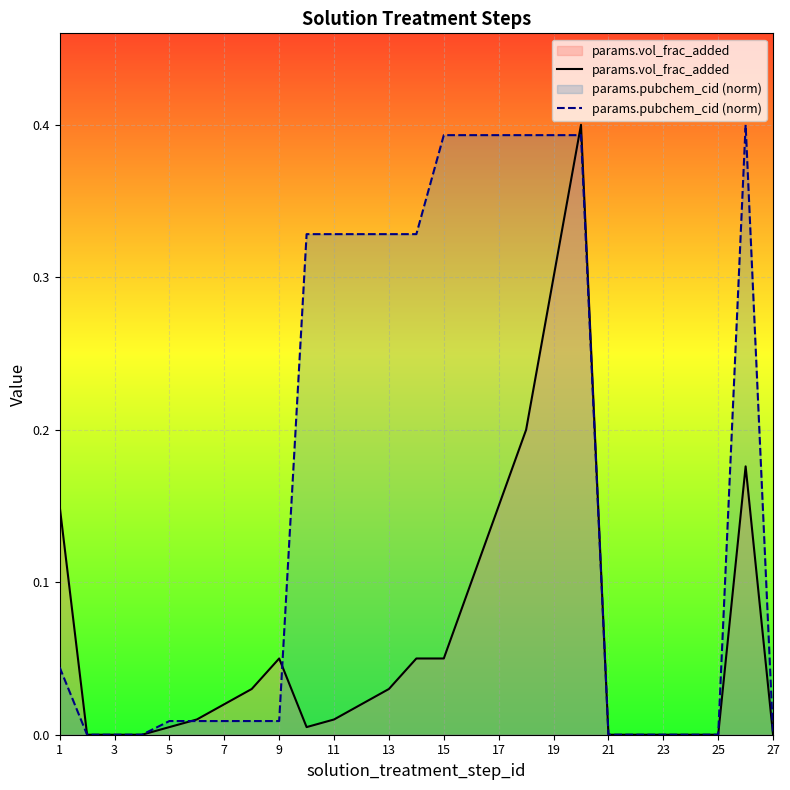

The params.vol_frac_added series shows -0.1 at 23. True or false?

False